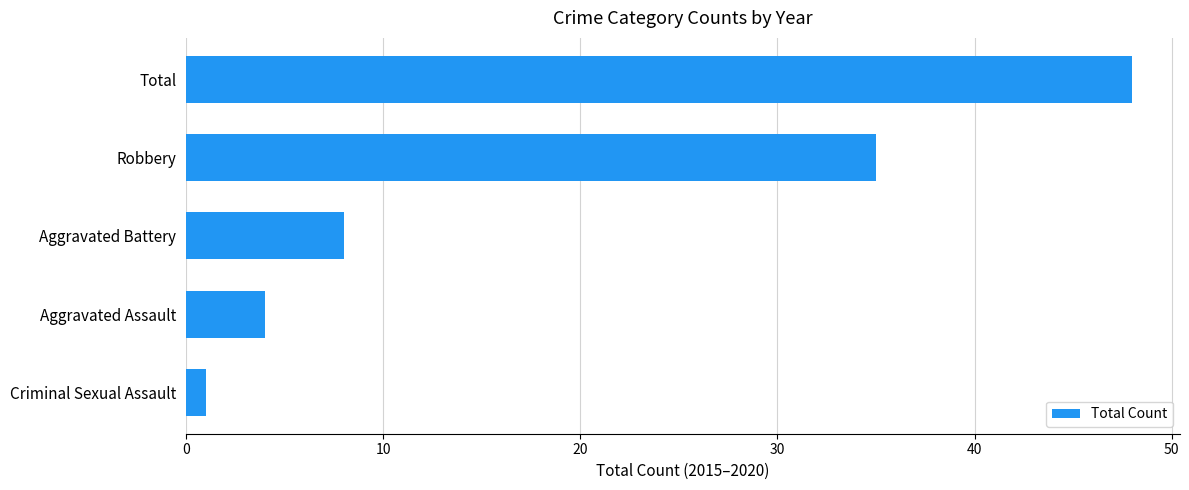

Reading bottom to top, extract all data points from this chart.

1	4	8	35	48